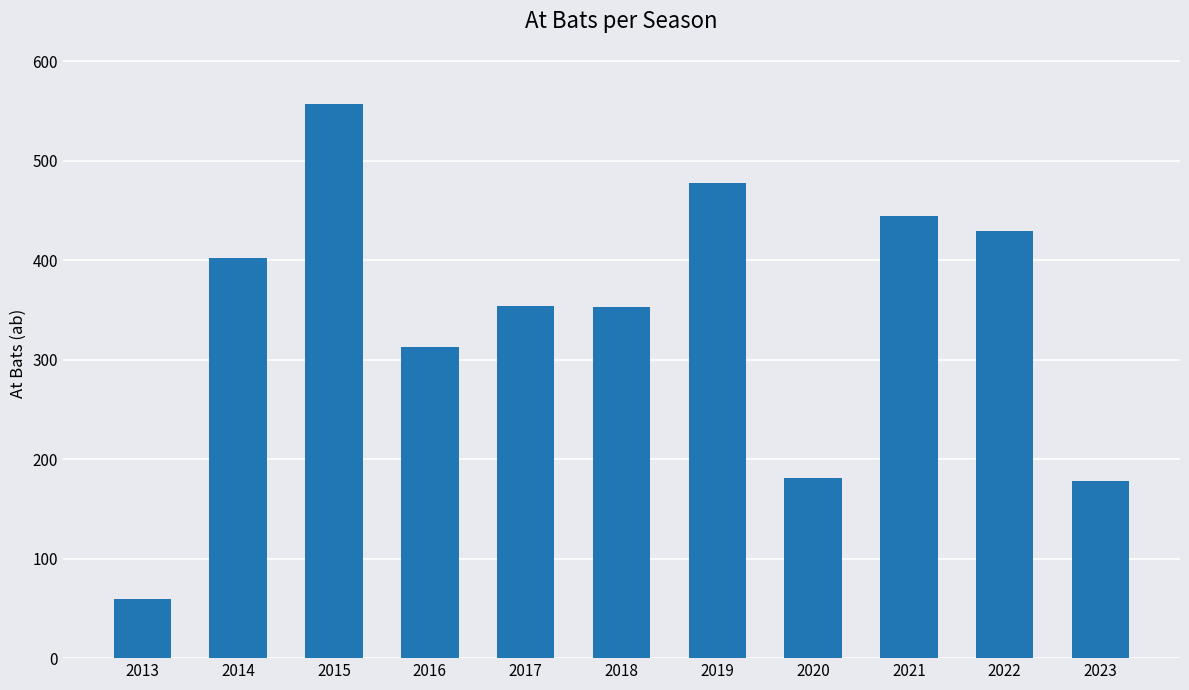

What is the value of the 11th bar from the left?

178